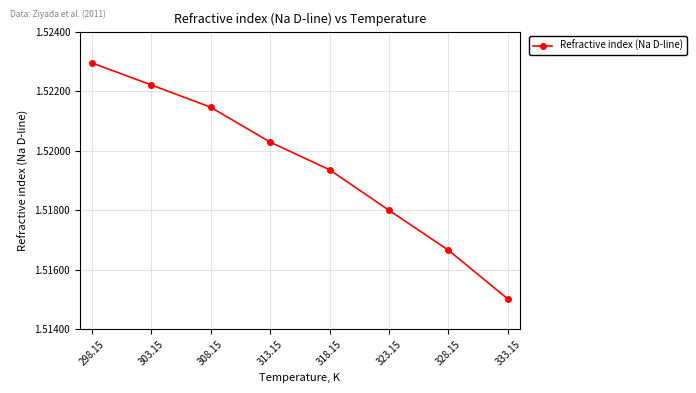

How many data points does each series have?

8